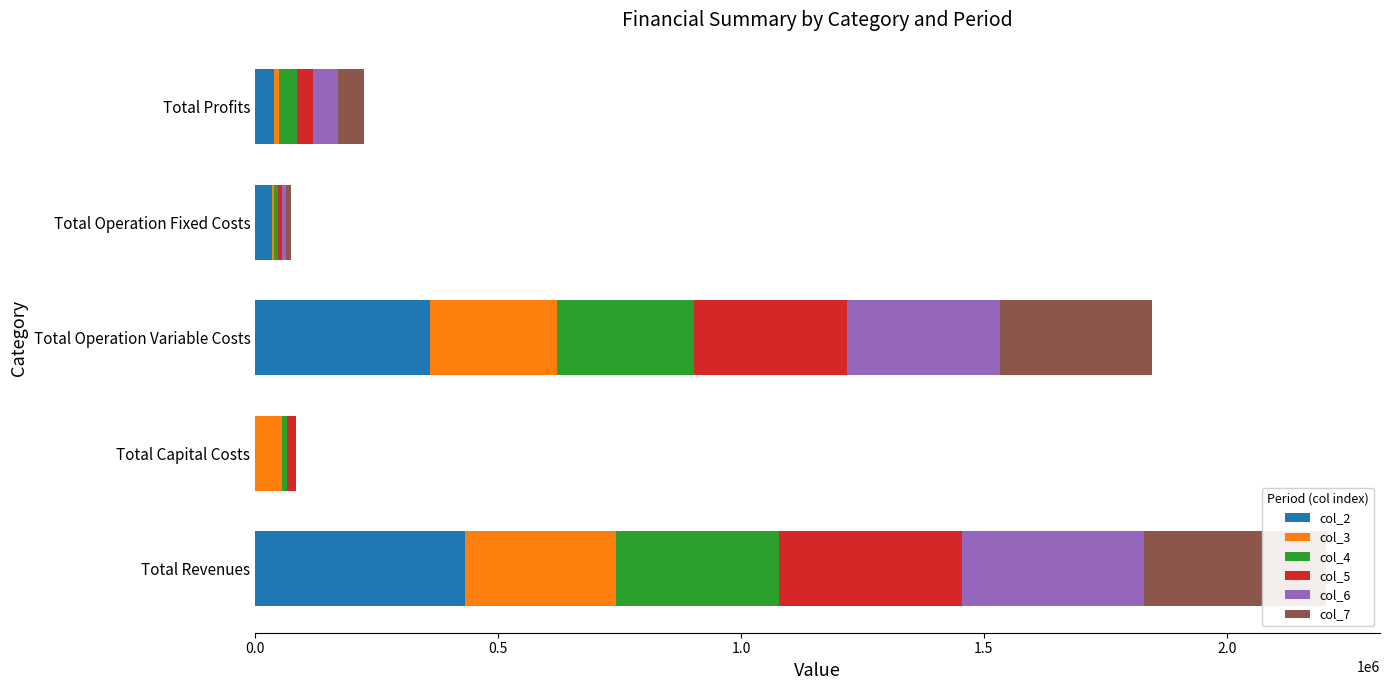

The value of col_4 at Total Revenues is 485716.6. True or false?

False